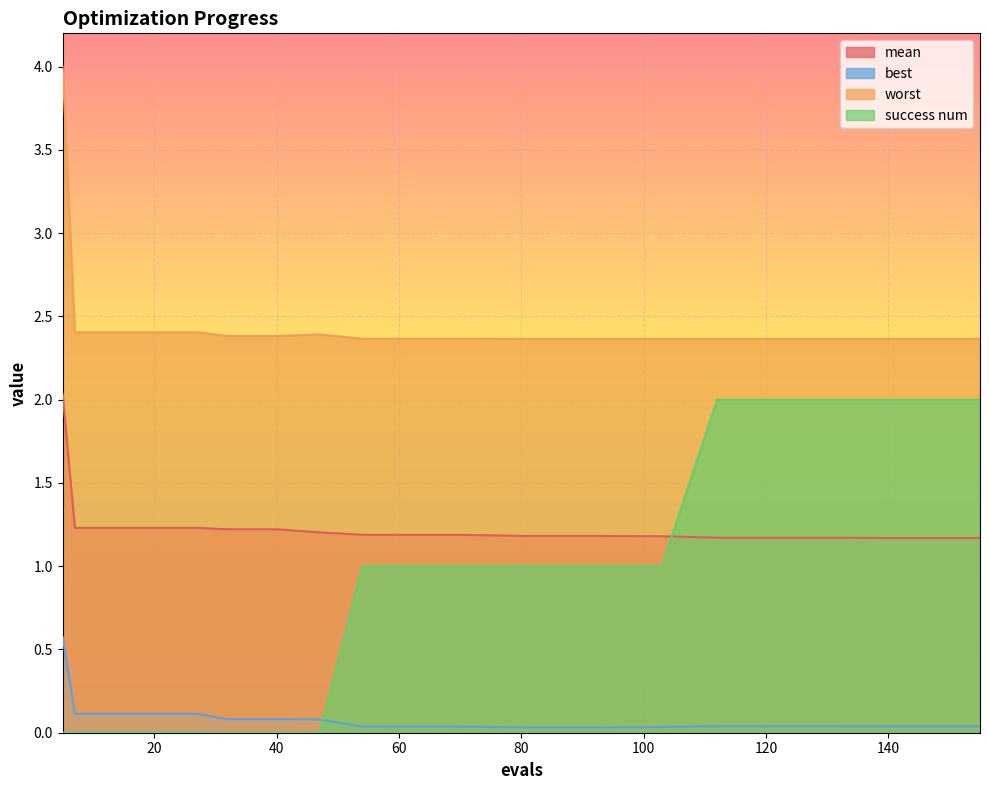

Reading left to right, what are all the values shown in this chart?

mean: 5=2.0	7=1.2	11=1.2	19=1.2	27=1.2	32=1.2	40=1.2	47=1.2	54=1.2	62=1.2	70=1.2	81=1.2	93=1.2	103=1.2	112=1.2	120=1.2	132=1.2	139=1.2	147=1.2	155=1.2
best: 5=0.6	7=0.1	11=0.1	19=0.1	27=0.1	32=0.1	40=0.1	47=0.1	54=0.0	62=0.0	70=0.0	81=0.0	93=0.0	103=0.0	112=0.0	120=0.0	132=0.0	139=0.0	147=0.0	155=0.0
worst: 5=4.0	7=2.4	11=2.4	19=2.4	27=2.4	32=2.4	40=2.4	47=2.4	54=2.4	62=2.4	70=2.4	81=2.4	93=2.4	103=2.4	112=2.4	120=2.4	132=2.4	139=2.4	147=2.4	155=2.4
success num: 5=0.0	7=0.0	11=0.0	19=0.0	27=0.0	32=0.0	40=0.0	47=0.0	54=1.0	62=1.0	70=1.0	81=1.0	93=1.0	103=1.0	112=2.0	120=2.0	132=2.0	139=2.0	147=2.0	155=2.0